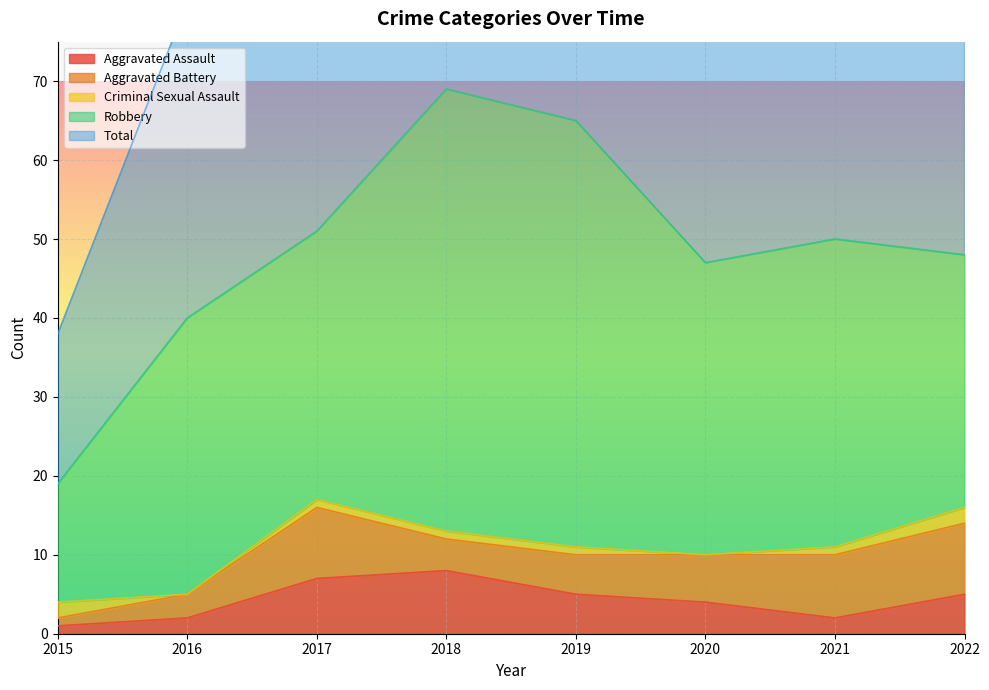

How many series are shown in this chart?

5